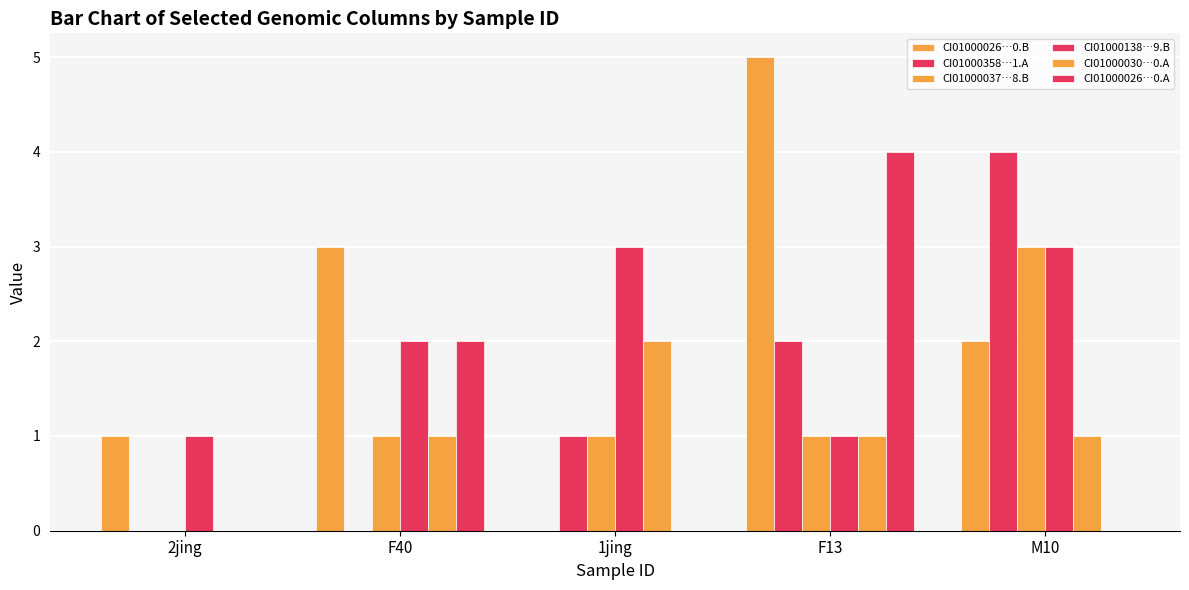

Count the number of data series in this chart.

6